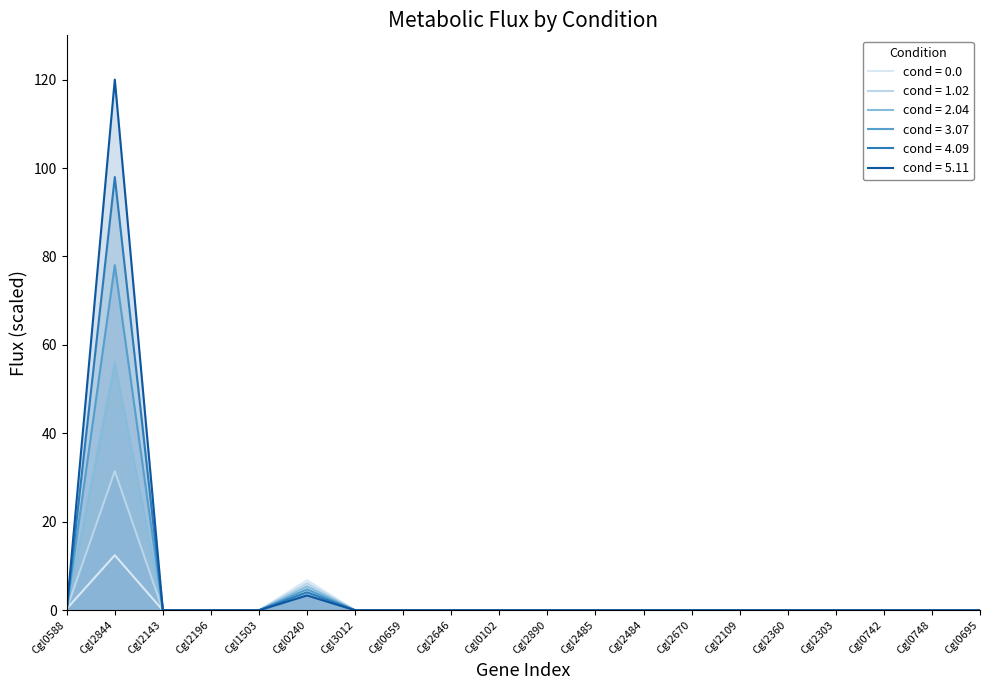

How many positive values does the cond = 5.11 series have?

5